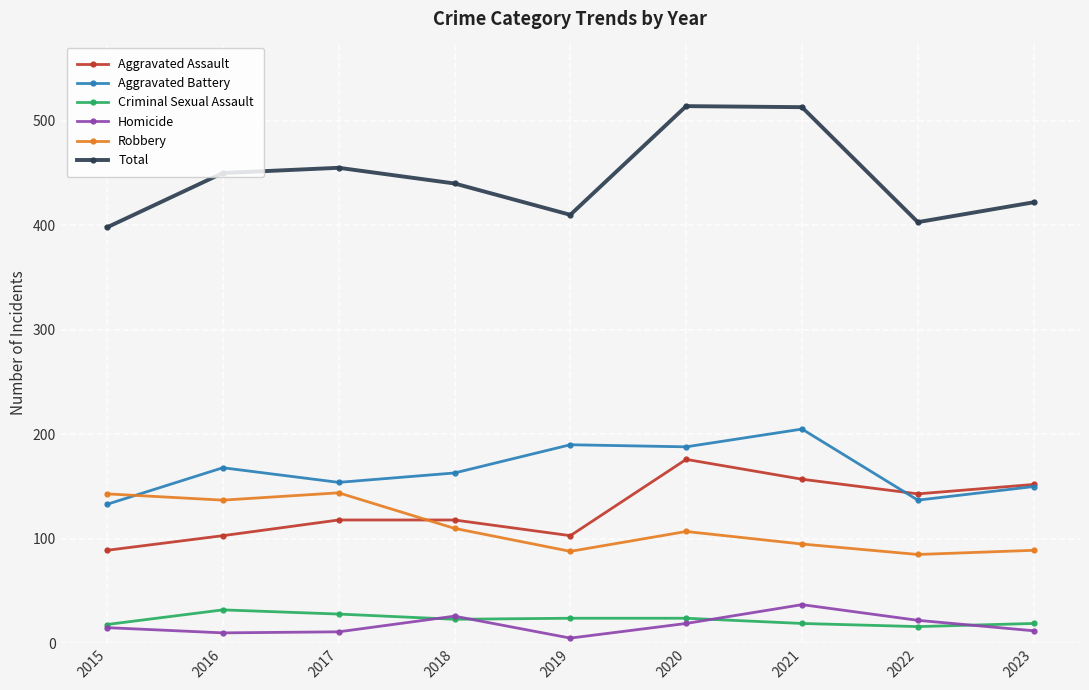

The Aggravated Battery series shows 205 at 2021. True or false?

True